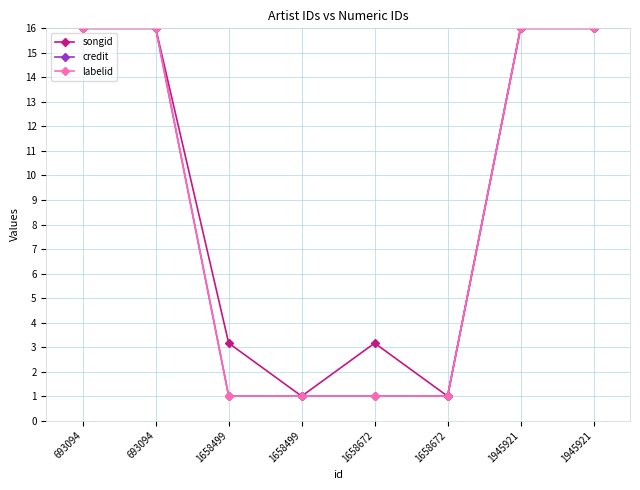

Does the chart have visible grid lines?

Yes